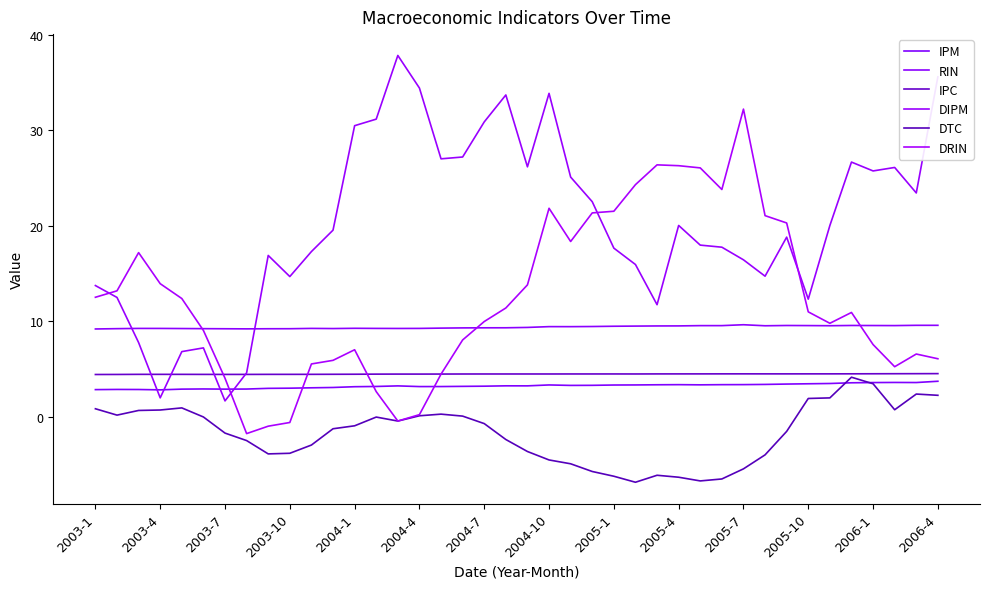

True or false: DTC and IPC intersect in this chart.

False